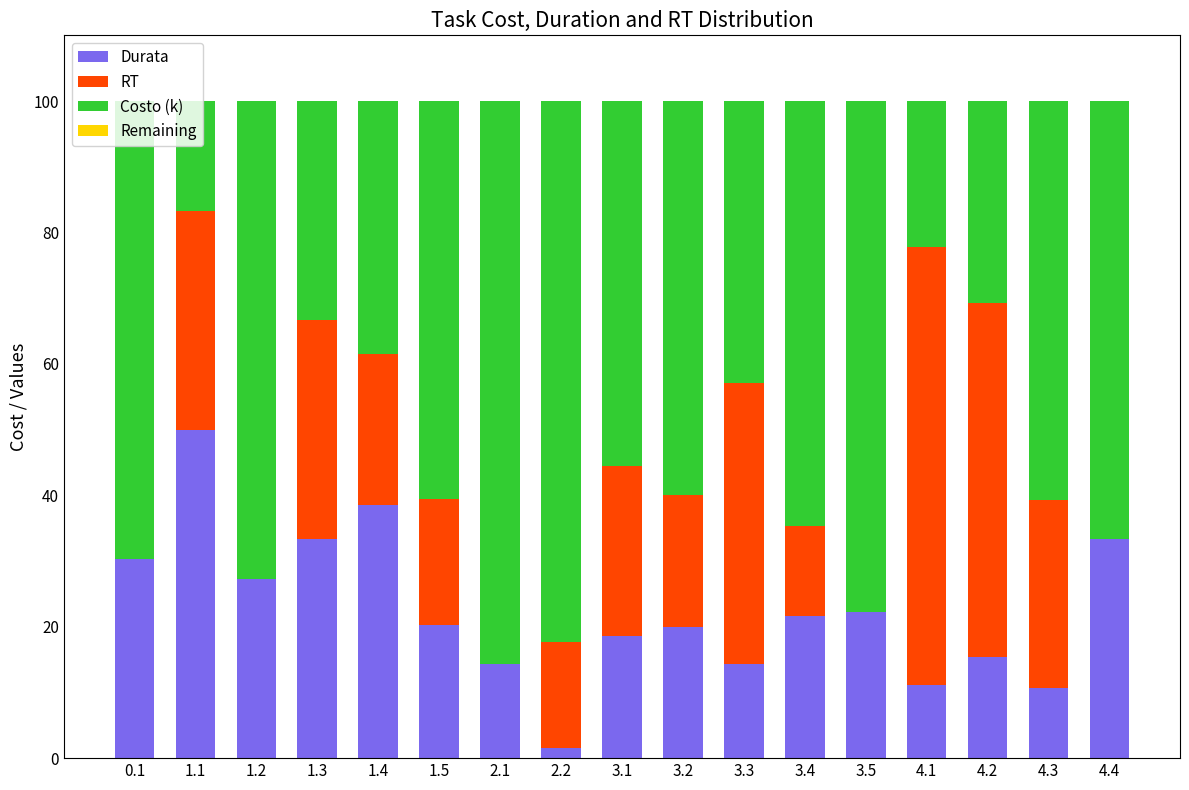

What is the total value across all series at 1.2?

100.0